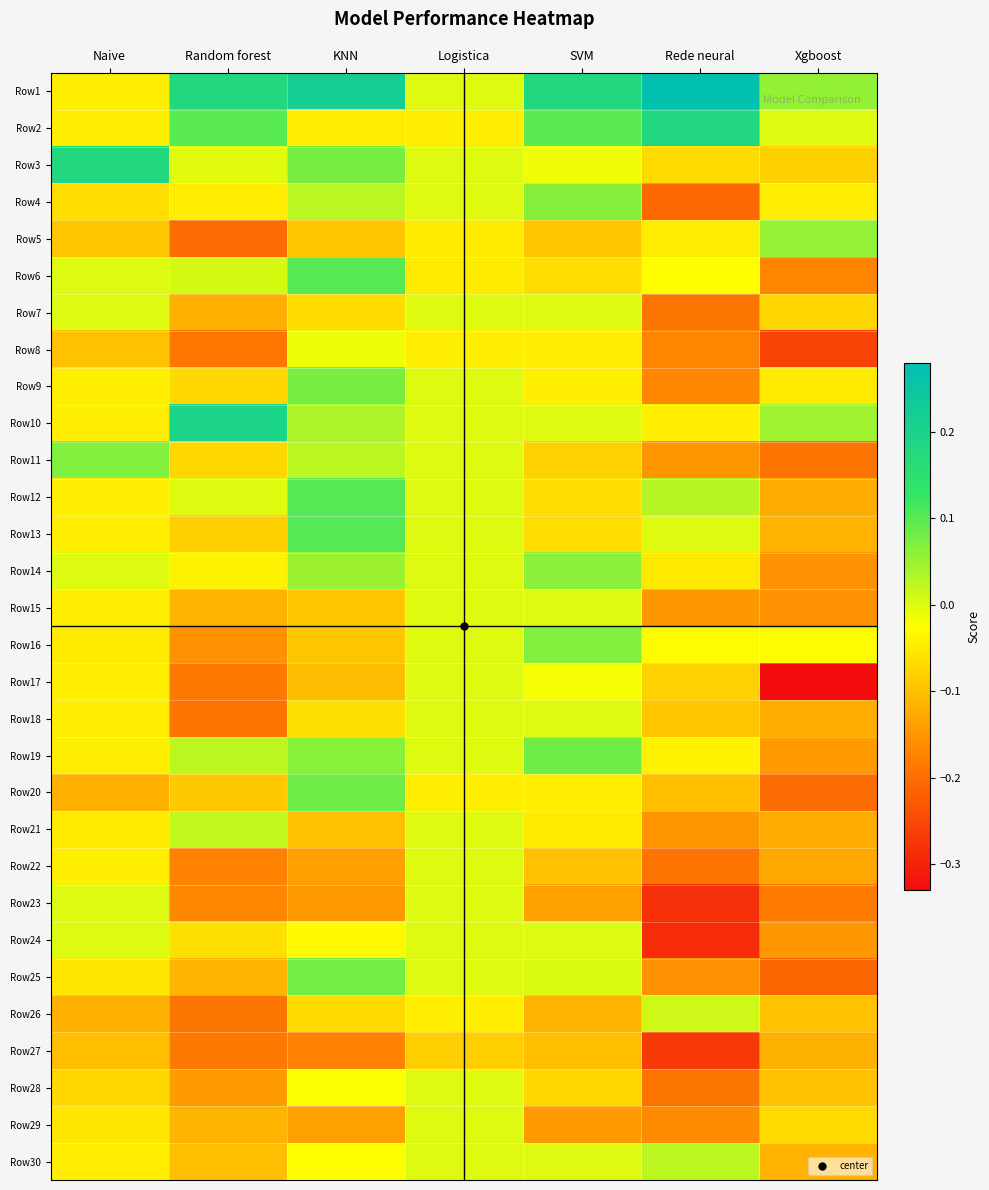

At Logistica, list the series in order from smallest to largest.

Row27, Row5, Row6, Row2, Row8, Row20, Row26, Row1, Row3, Row4, Row7, Row9, Row10, Row11, Row12, Row13, Row14, Row15, Row16, Row17, Row18, Row19, Row21, Row22, Row23, Row24, Row25, Row28, Row29, Row30